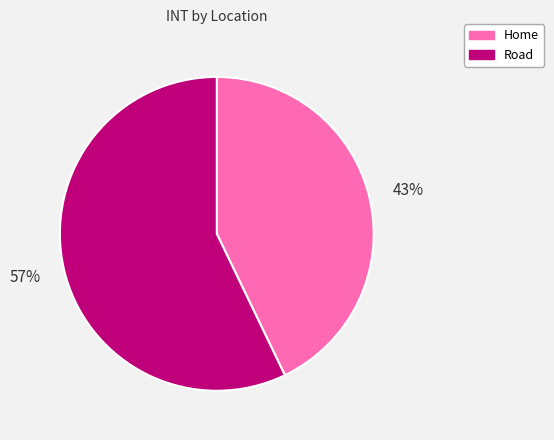

Do Home and Road together represent more than half of the pie?

Yes